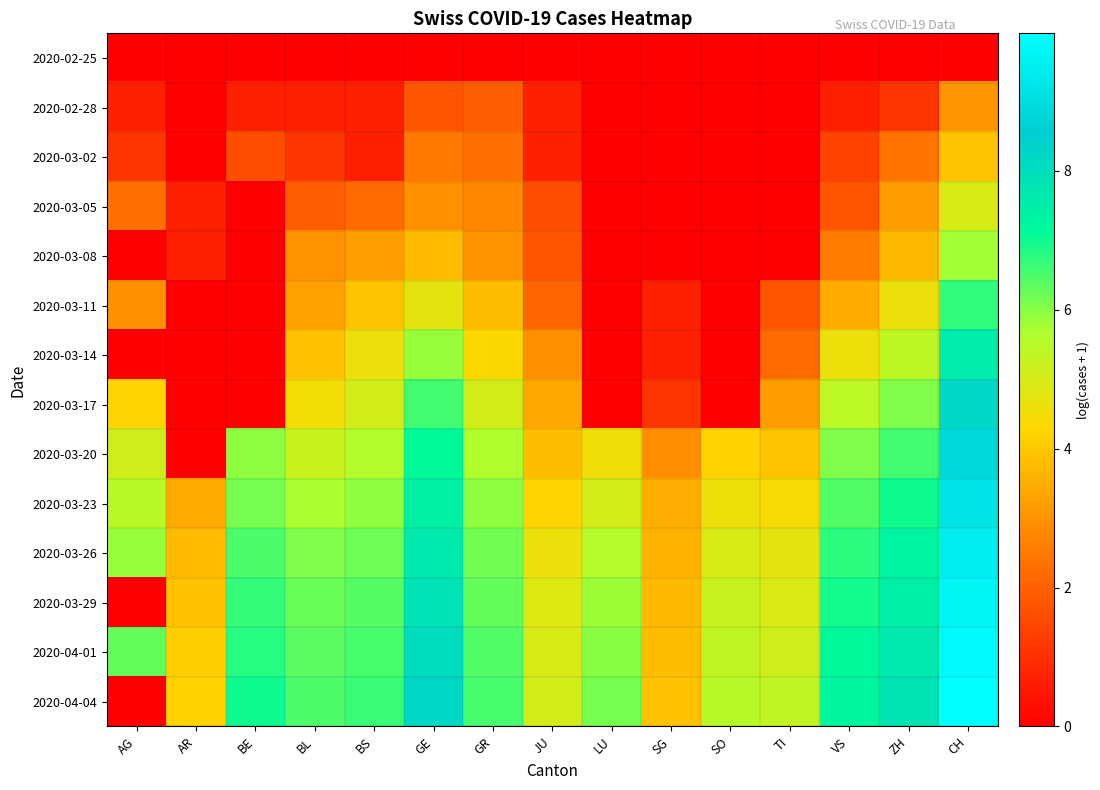

Reading left to right, extract all data points from this chart.

2020-02-25: AG=0.0	AR=0.0	BE=0.0	BL=0.0	BS=0.0	GE=0.0	GR=0.0	JU=0.0	LU=0.0	SG=0.0	SO=0.0	TI=0.0	VS=0.0	ZH=0.0	CH=0.0
2020-02-28: AG=0.7	AR=0.0	BE=0.7	BL=0.7	BS=0.7	GE=1.8	GR=1.9	JU=0.7	LU=0.0	SG=0.0	SO=0.0	TI=0.0	VS=0.7	ZH=1.1	CH=3.0
2020-03-02: AG=1.1	AR=0.0	BE=1.6	BL=1.1	BS=0.7	GE=2.5	GR=2.3	JU=0.7	LU=0.0	SG=0.0	SO=0.0	TI=0.0	VS=1.4	ZH=2.4	CH=3.9
2020-03-05: AG=2.3	AR=0.7	BE=0.0	BL=1.9	BS=2.2	GE=2.9	GR=2.8	JU=1.6	LU=0.0	SG=0.0	SO=0.0	TI=0.0	VS=1.8	ZH=3.2	CH=5.0
2020-03-08: AG=0.0	AR=0.7	BE=0.0	BL=3.0	BS=3.2	GE=3.8	GR=3.0	JU=1.8	LU=0.0	SG=0.0	SO=0.0	TI=0.0	VS=2.6	ZH=3.7	CH=5.8
2020-03-11: AG=2.9	AR=0.0	BE=0.0	BL=3.3	BS=3.9	GE=4.7	GR=3.8	JU=2.1	LU=0.0	SG=0.7	SO=0.0	TI=1.8	VS=3.4	ZH=4.6	CH=6.7
2020-03-14: AG=0.0	AR=0.0	BE=0.0	BL=3.9	BS=4.6	GE=5.9	GR=4.3	JU=2.9	LU=0.0	SG=0.7	SO=0.0	TI=2.2	VS=4.6	ZH=5.4	CH=7.5
2020-03-17: AG=4.2	AR=0.0	BE=0.0	BL=4.5	BS=5.1	GE=6.6	GR=5.0	JU=3.4	LU=0.0	SG=1.1	SO=0.0	TI=3.2	VS=5.4	ZH=6.1	CH=8.2
2020-03-20: AG=5.1	AR=0.0	BE=5.9	BL=5.2	BS=5.6	GE=7.1	GR=5.6	JU=3.8	LU=4.5	SG=2.9	SO=4.2	TI=3.9	VS=6.1	ZH=6.6	CH=8.9
2020-03-23: AG=5.5	AR=3.4	BE=6.2	BL=5.7	BS=5.9	GE=7.4	GR=6.0	JU=4.2	LU=5.1	SG=3.5	SO=4.6	TI=4.4	VS=6.4	ZH=7.0	CH=9.2
2020-03-26: AG=5.9	AR=3.8	BE=6.5	BL=6.0	BS=6.2	GE=7.6	GR=6.2	JU=4.6	LU=5.5	SG=3.6	SO=5.0	TI=4.7	VS=6.8	ZH=7.3	CH=9.5
2020-03-29: AG=0.0	AR=3.9	BE=6.7	BL=6.2	BS=6.4	GE=7.8	GR=6.3	JU=4.9	LU=5.8	SG=3.7	SO=5.3	TI=4.9	VS=7.0	ZH=7.5	CH=9.7
2020-04-01: AG=6.3	AR=4.1	BE=6.8	BL=6.4	BS=6.5	GE=8.1	GR=6.5	JU=5.0	LU=6.0	SG=3.8	SO=5.4	TI=5.1	VS=7.2	ZH=7.7	CH=9.9
2020-04-04: AG=0.0	AR=4.2	BE=7.0	BL=6.5	BS=6.6	GE=8.2	GR=6.5	JU=5.0	LU=6.2	SG=3.9	SO=5.5	TI=5.3	VS=7.3	ZH=7.8	CH=10.0